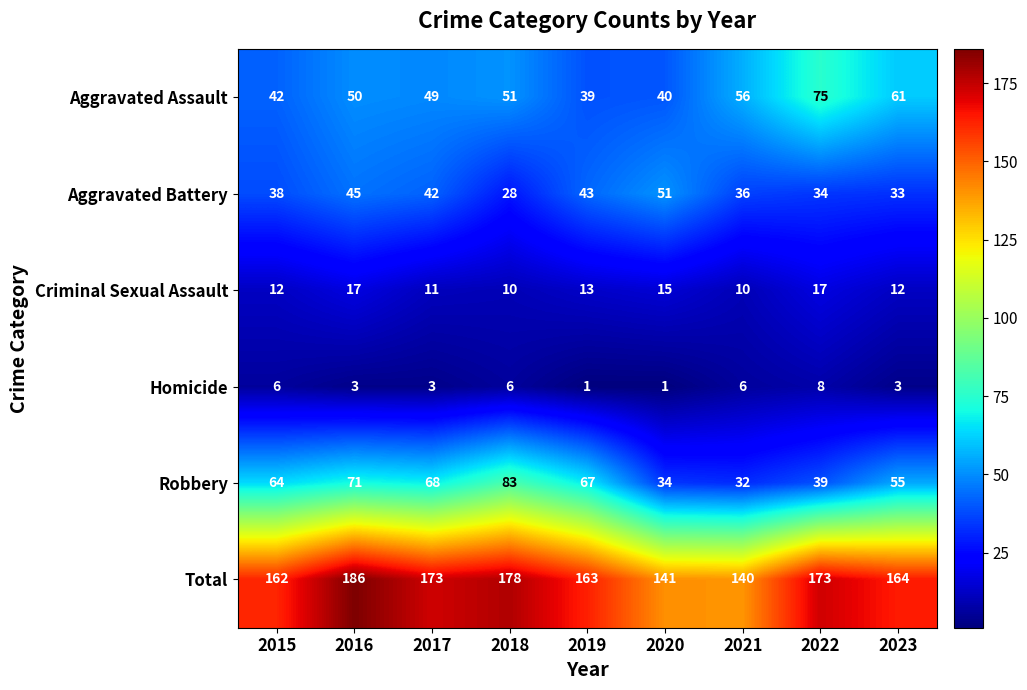

Is it true that Aggravated Battery equals 34 at 2022?

True